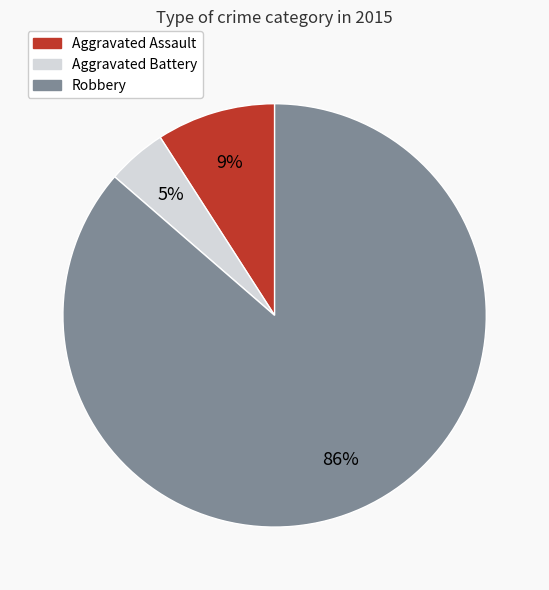

To the nearest percent, what is the average slice percentage?

33%